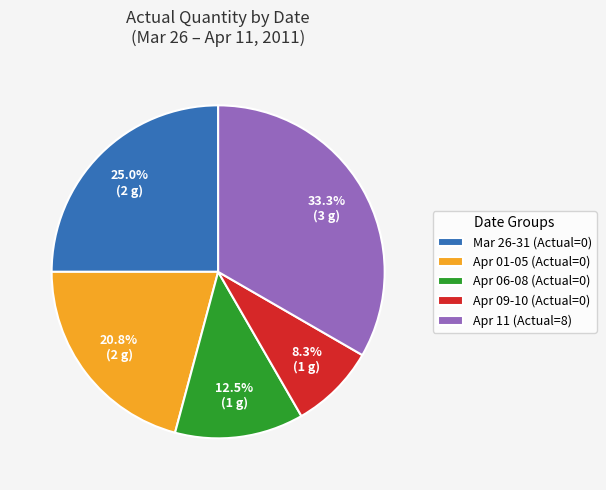

Which slice is the smallest?

Apr 09-10 (Actual=0)